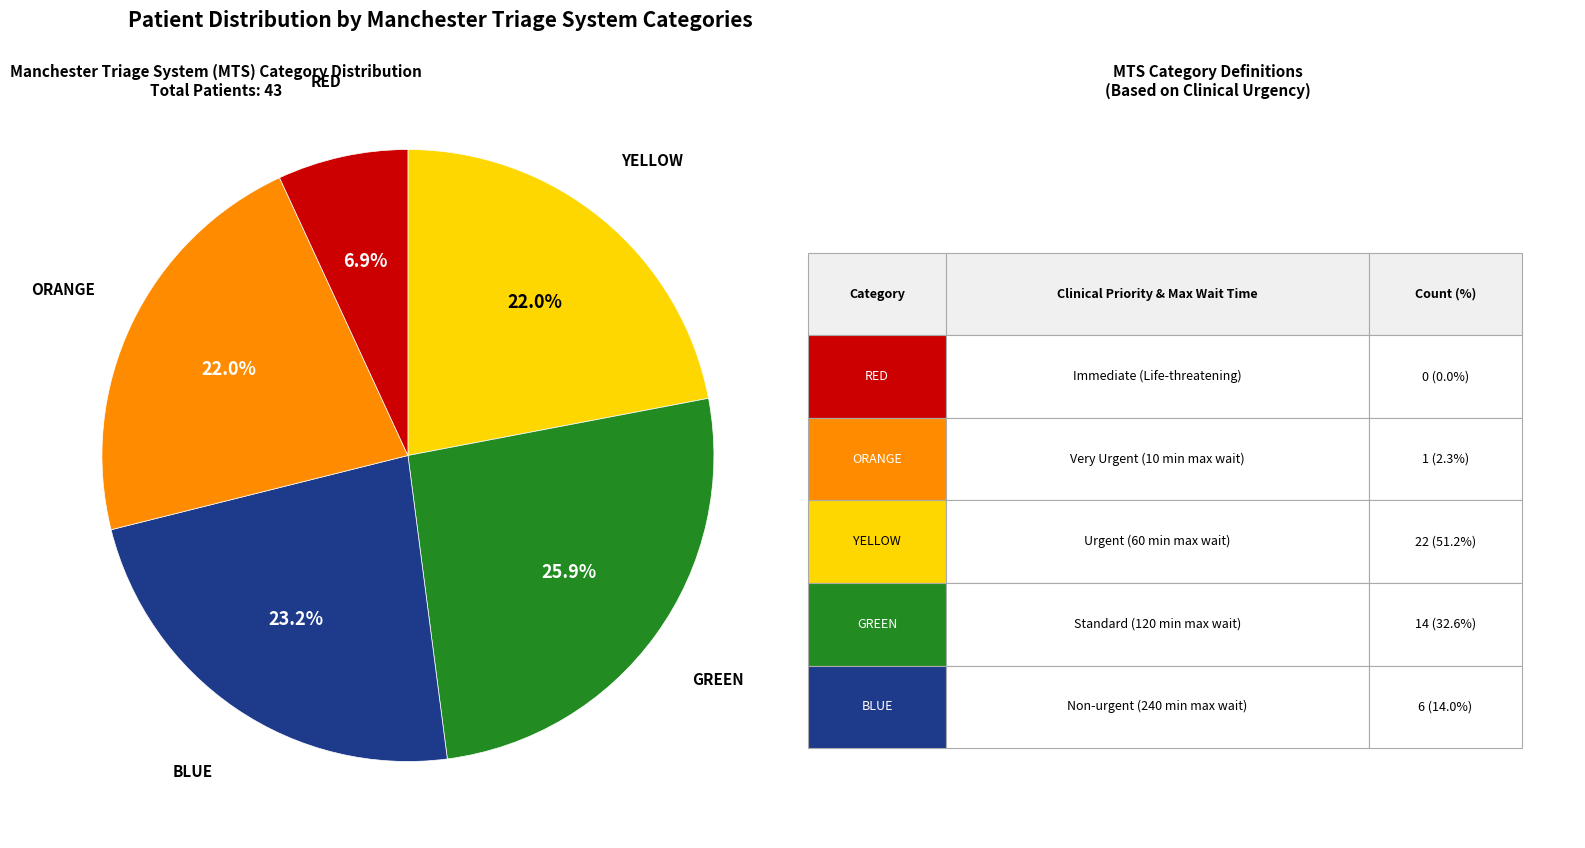

Is there a majority slice in this chart?

No